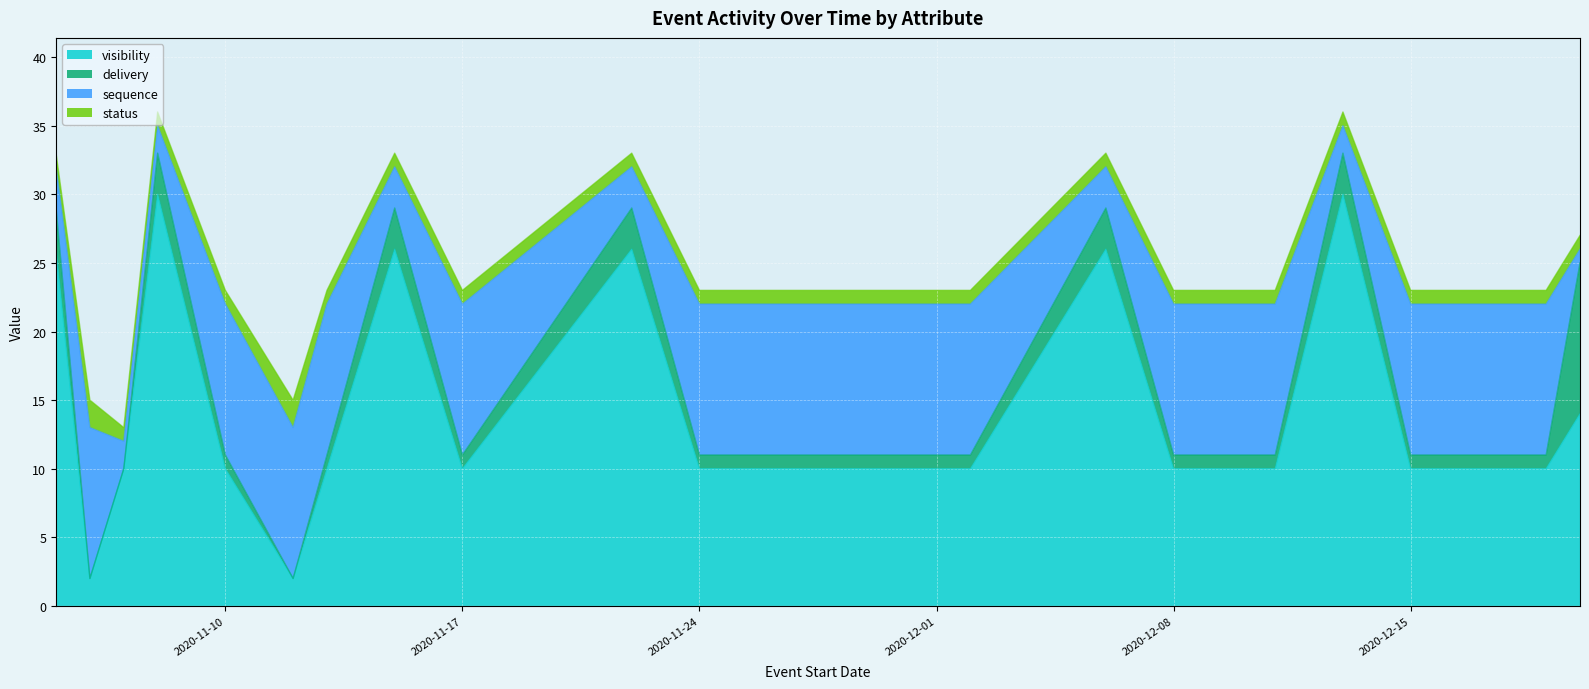

At which label does visibility first exceed 10?

2020-11-05